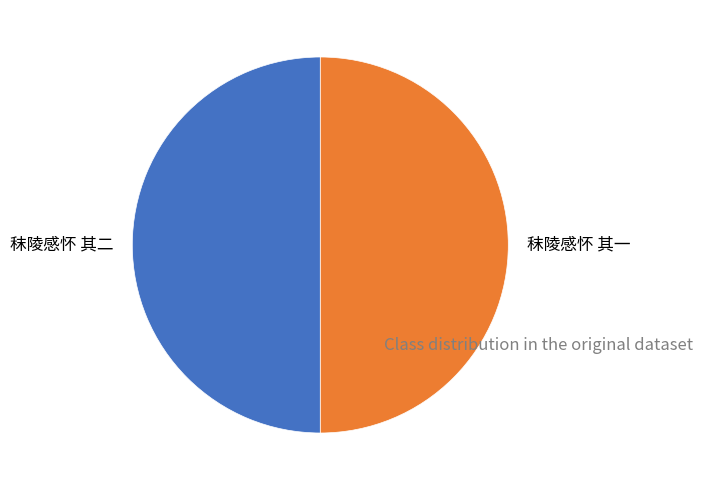

Is the sum of 秣陵感怀 其一 and 秣陵感怀 其二 greater than half?

Yes